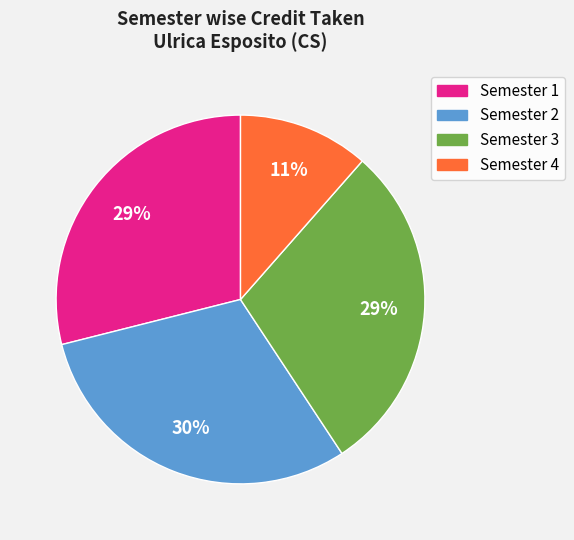

How many segments does this pie chart have?

4